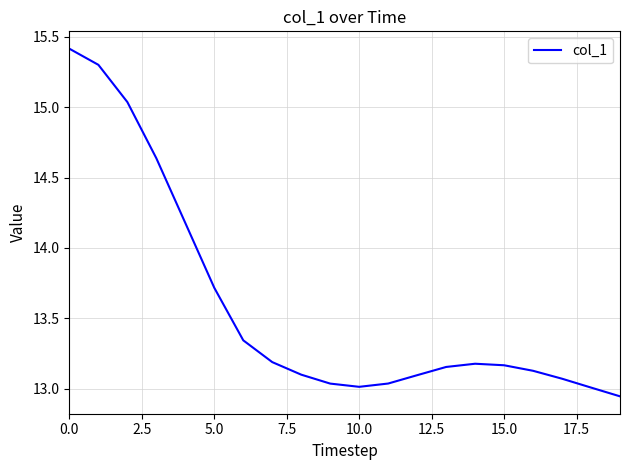

What is the sum of all values?

271.7